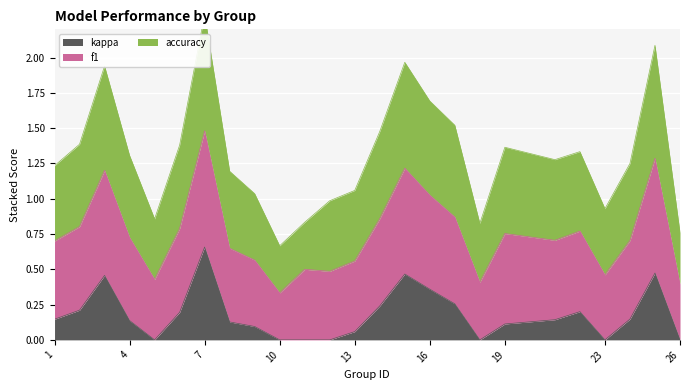

The value of kappa at 16 is 0.6. True or false?

False